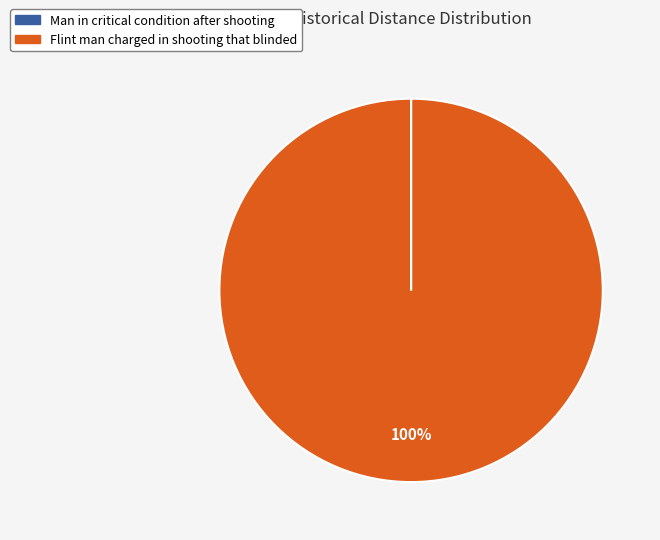

To the nearest percent, what is the difference between the largest and smallest slice percentages?

100%